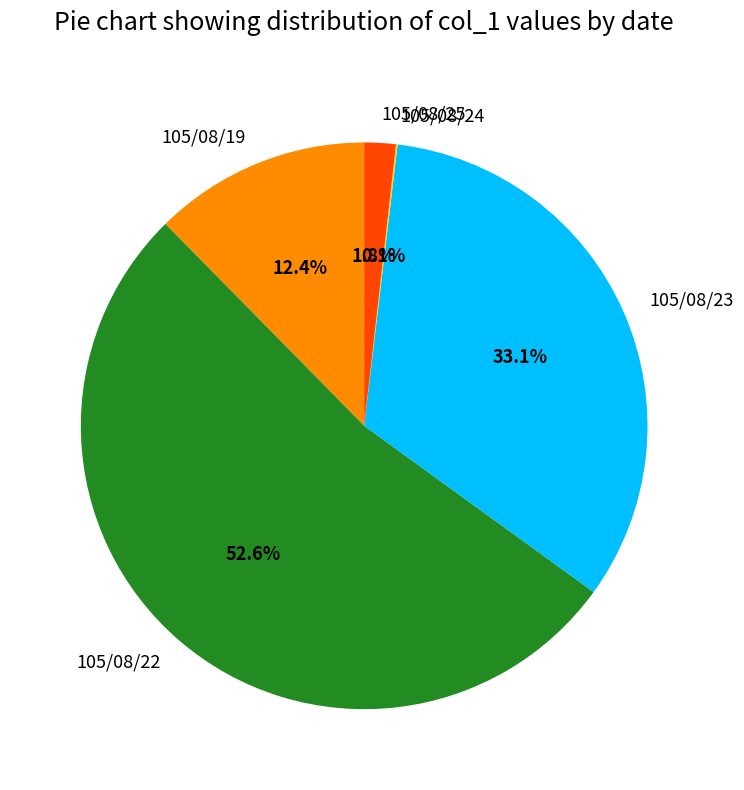

What is the largest slice in the pie chart?

105/08/22